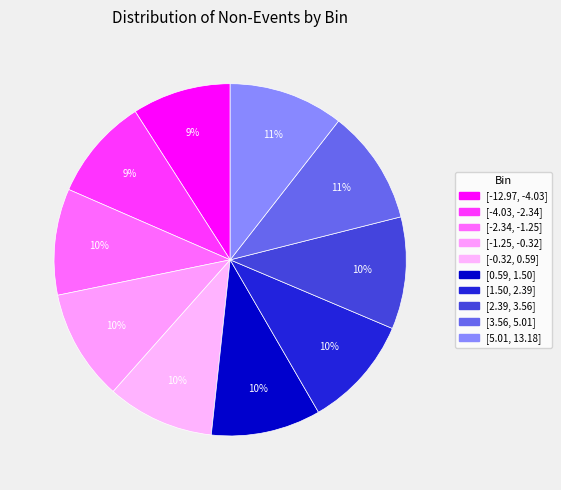

Is [5.01, 13.18] the majority of the pie?

No